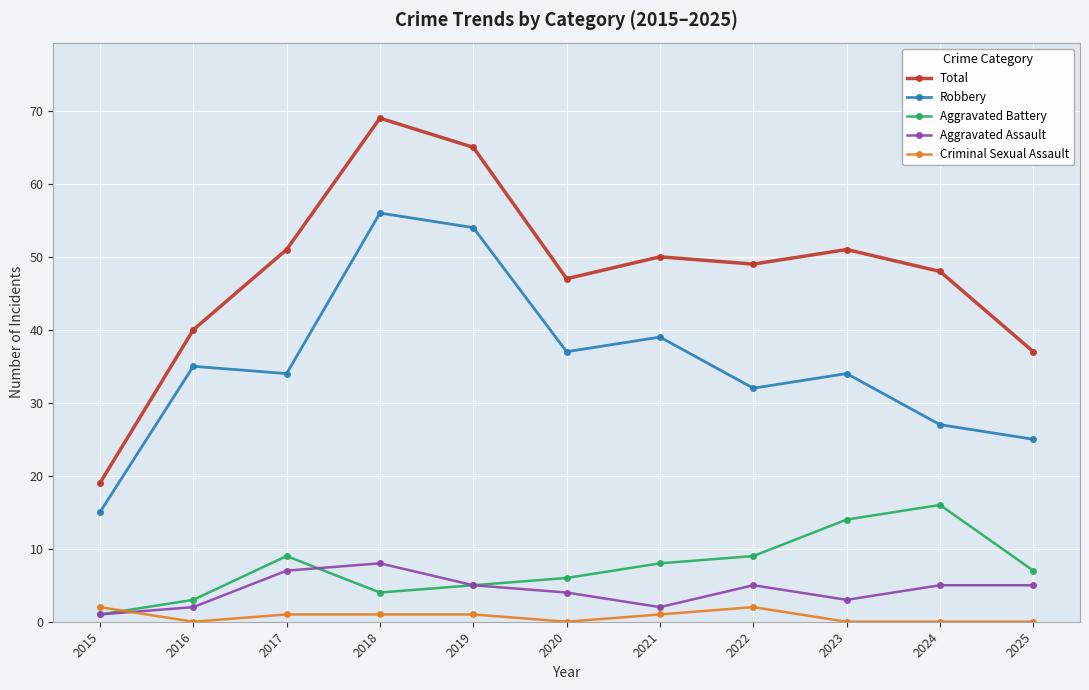

The Aggravated Battery series shows 9 at 2019. True or false?

False